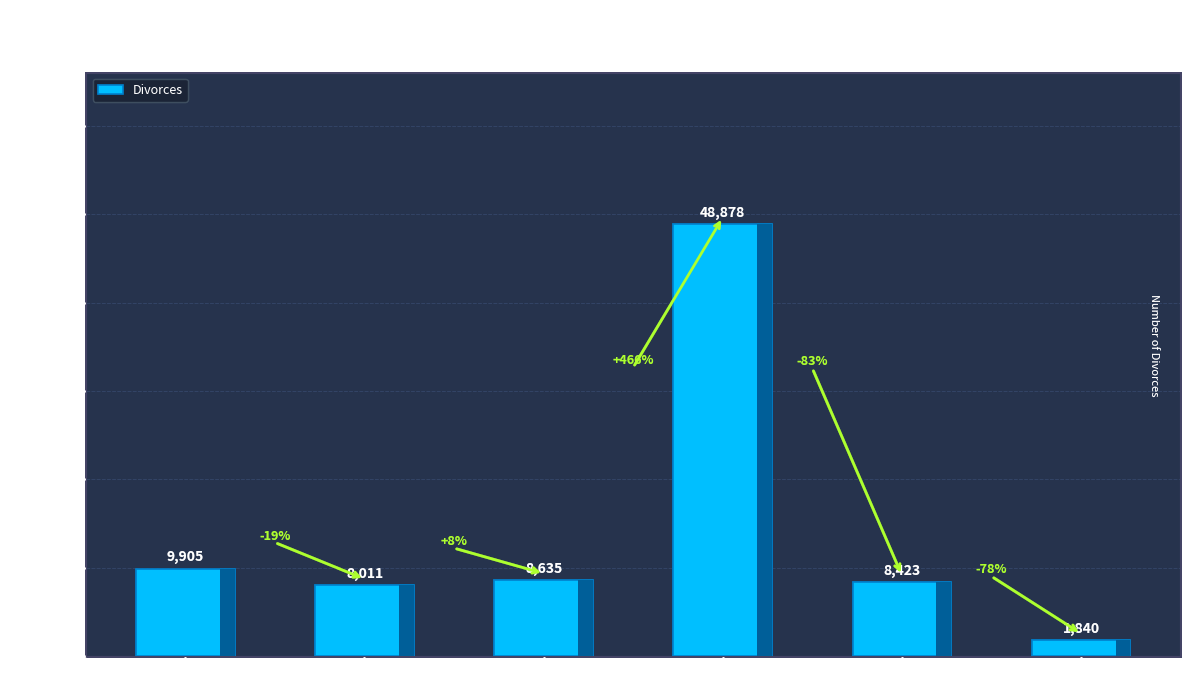

Reading right to left, what are all the values shown in this chart?

1840	8423	48878	8635	8011	9905